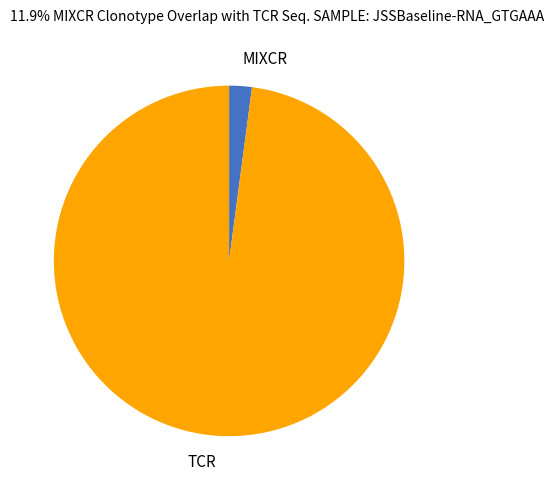

How many segments does this pie chart have?

2